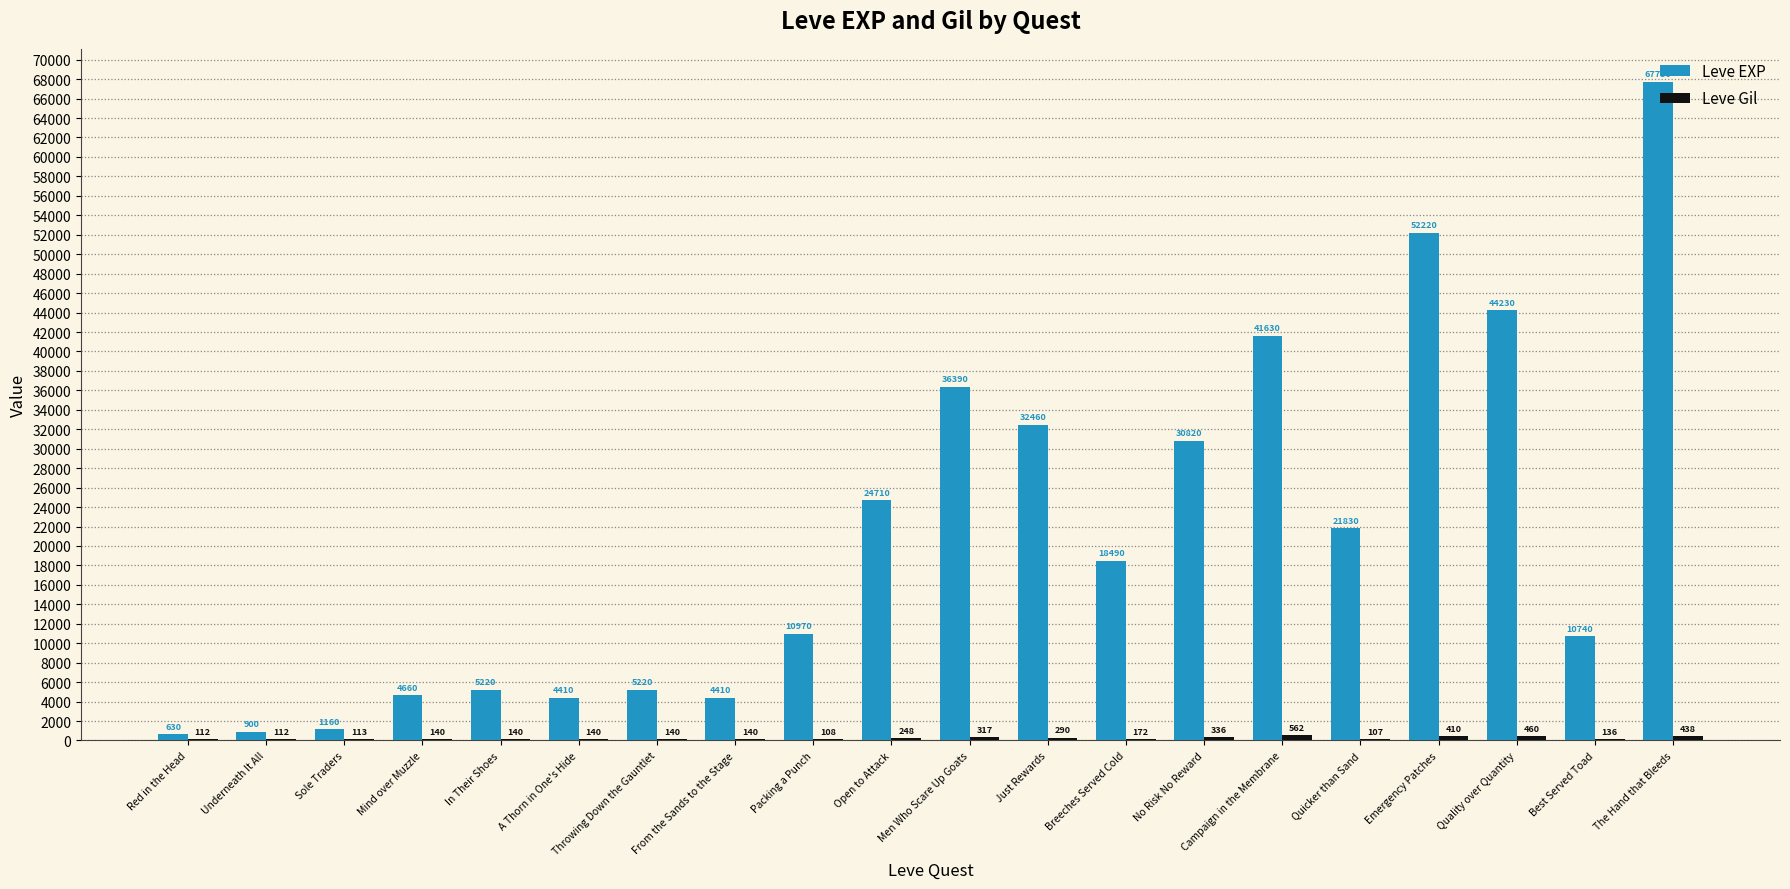

At which label does Leve EXP first exceed 18490?

Open to Attack